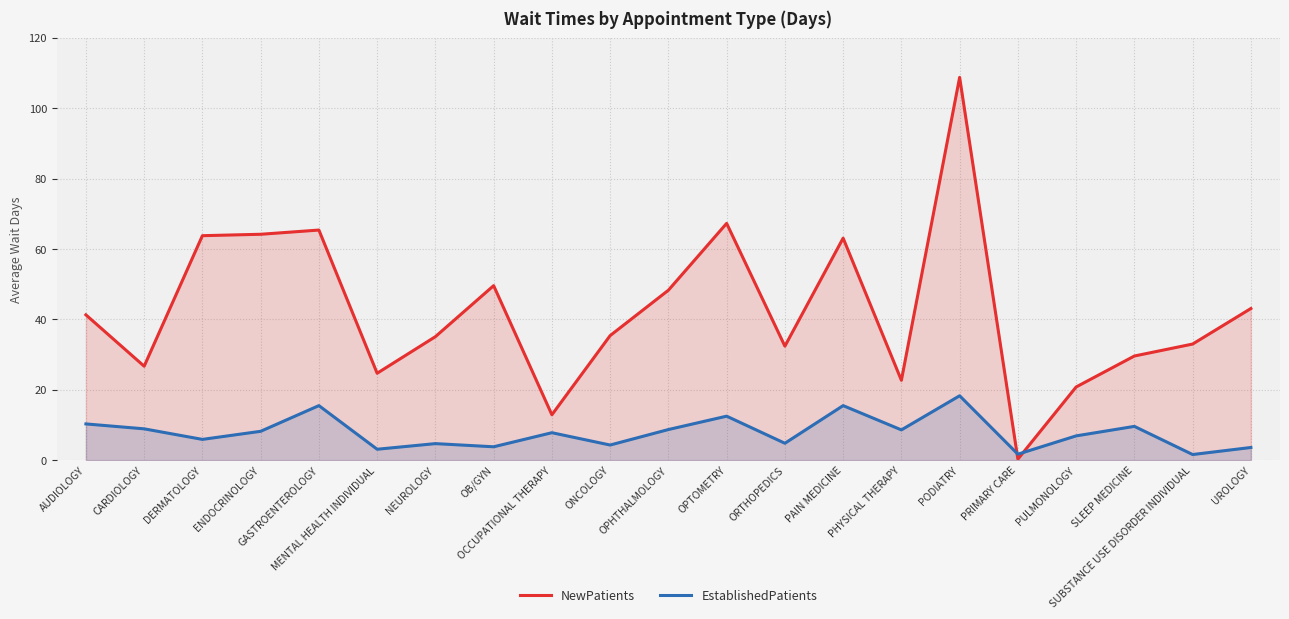

Which series ends up on top after the final intersection of EstablishedPatients and NewPatients?

NewPatients